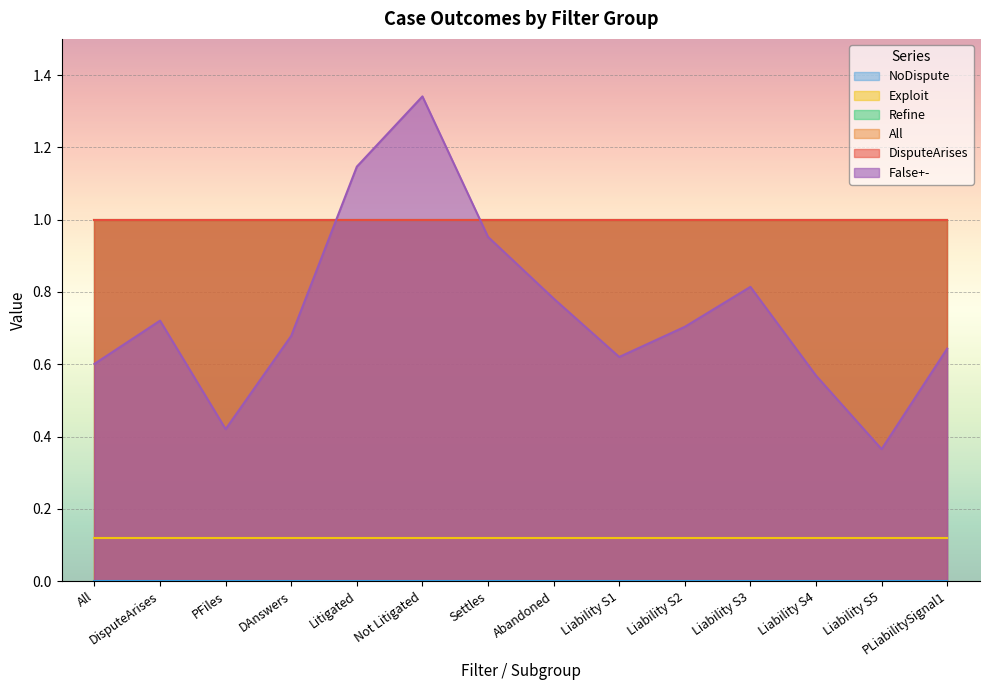

True or false: NoDispute has more than 1 points higher than both neighbors.

False